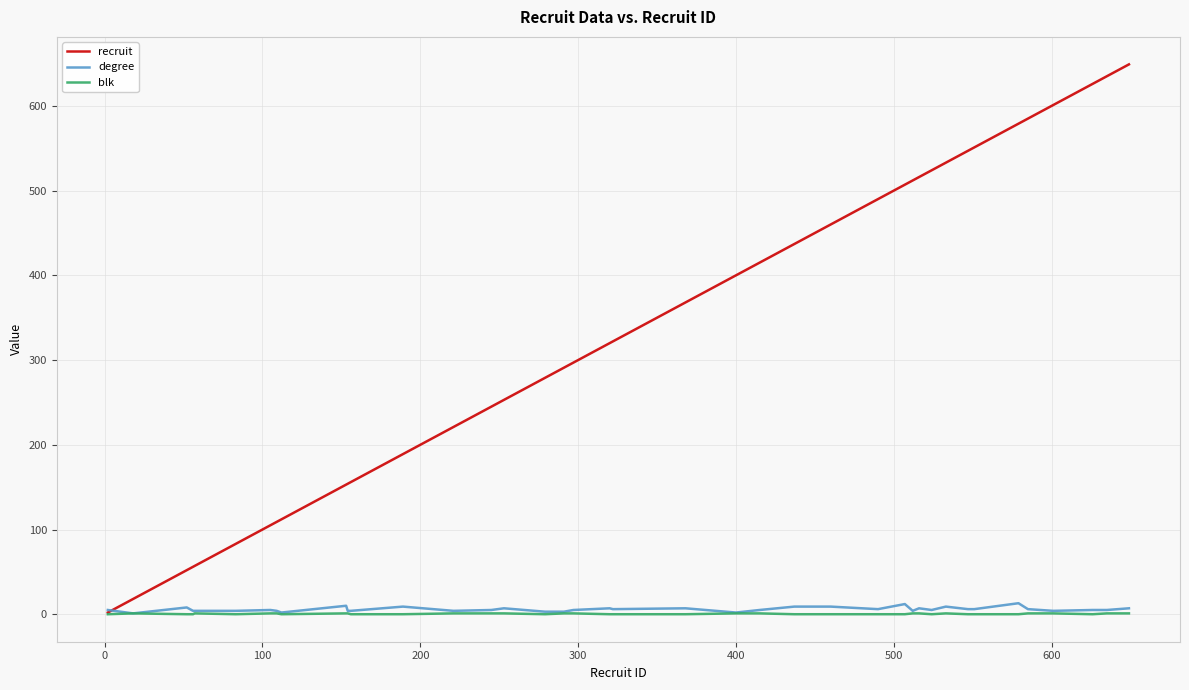

What is the highest value of the recruit series?

649